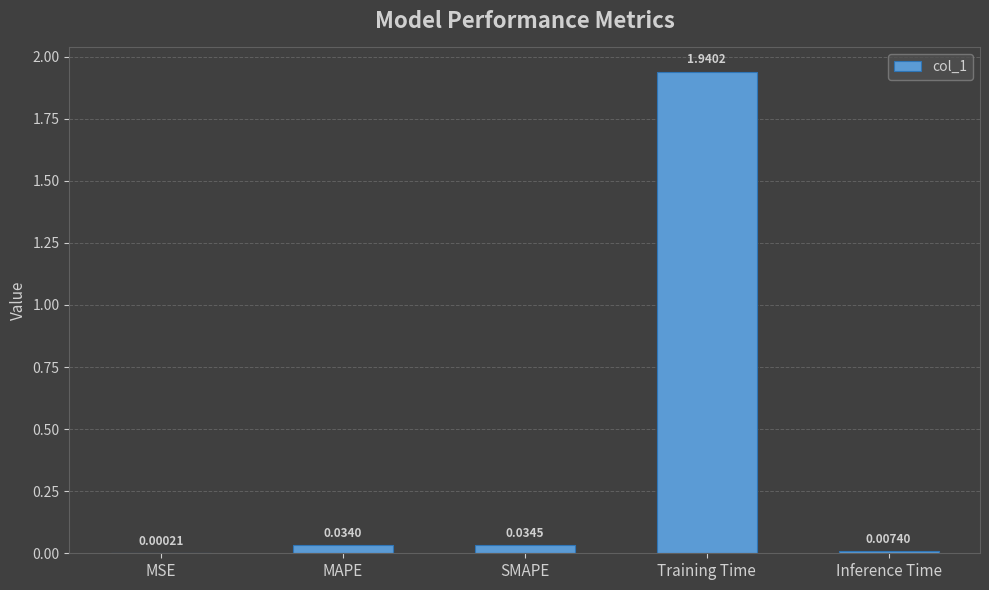

Which label corresponds to the largest value in the chart?

Training Time